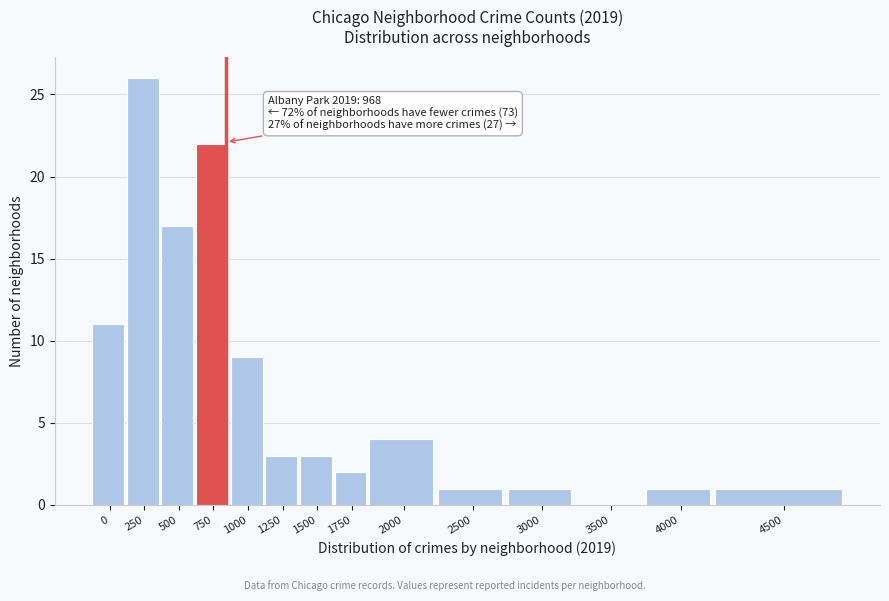

Reading left to right, transcribe all the data shown in this chart.

0=11	250=26	500=17	750=22	1000=9	1250=3	1500=3	1750=2	2000=4	2500=1	3000=1	3500=0	4000=1	4500=1